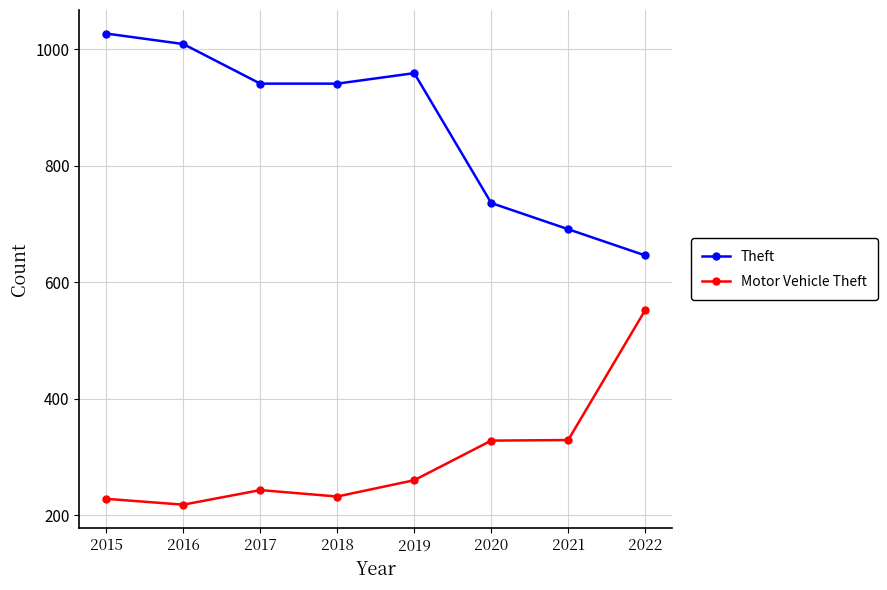

At which label does Theft first exceed 941?

2015